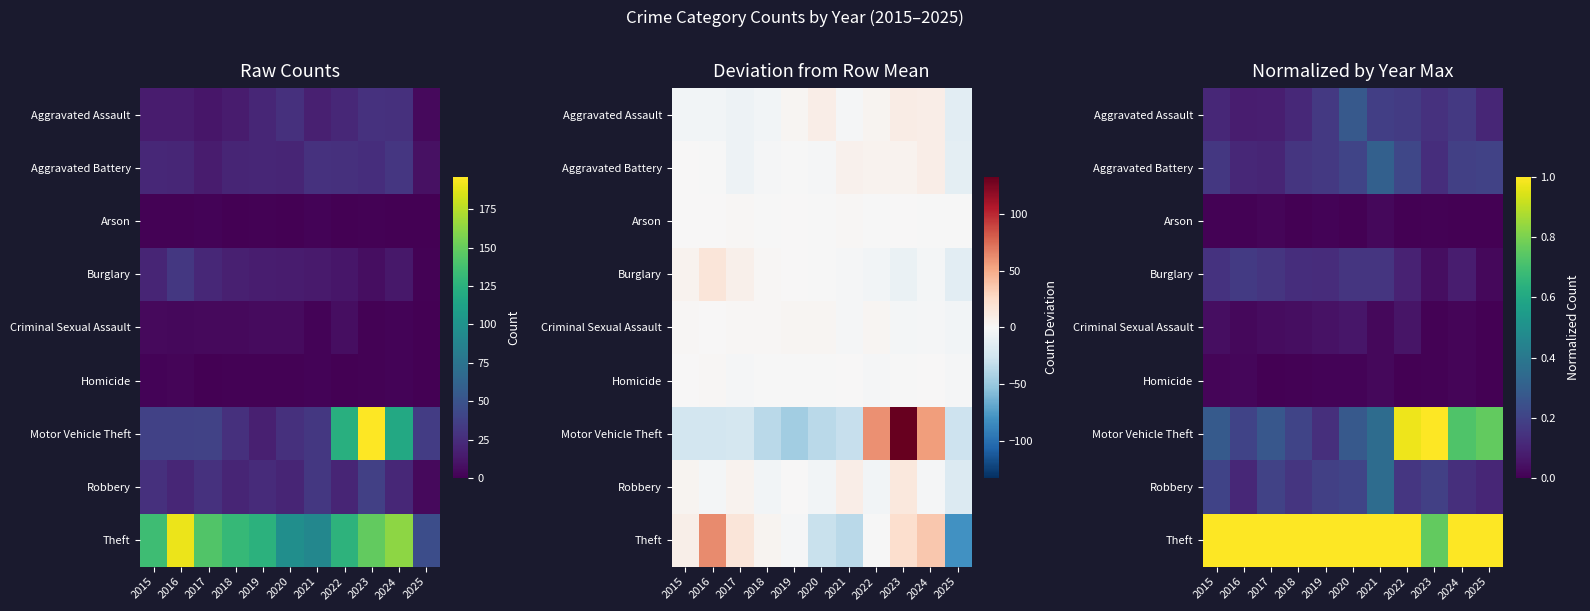

List the labels in order of Arson value, smallest first.

2018, 2020, 2022, 2024, 2025, 2023, 2016, 2015, 2019, 2017, 2021